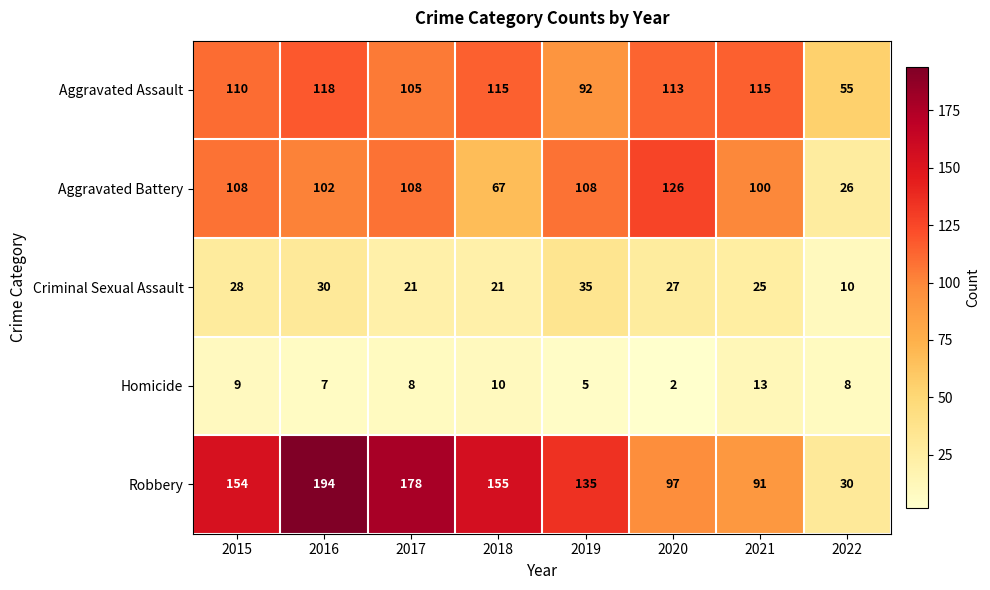

How many series are shown in this chart?

5